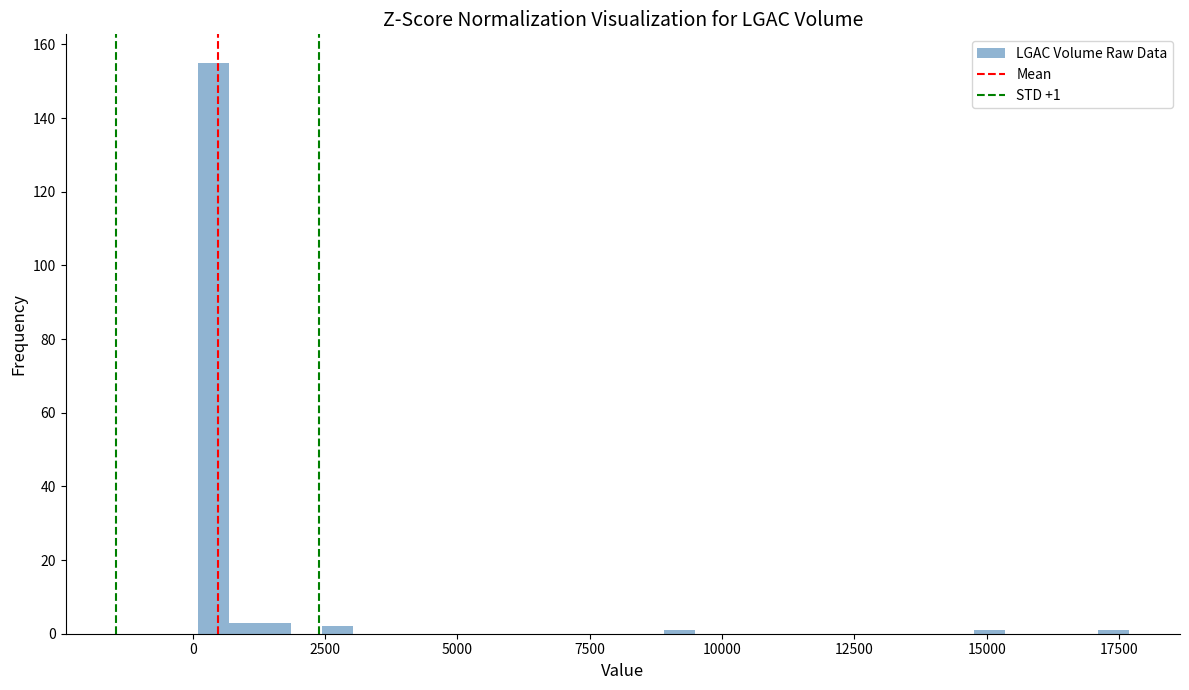

Around what value on the x-axis is the tallest bar? Give the approximate position of its centre, as read against the axis.

500